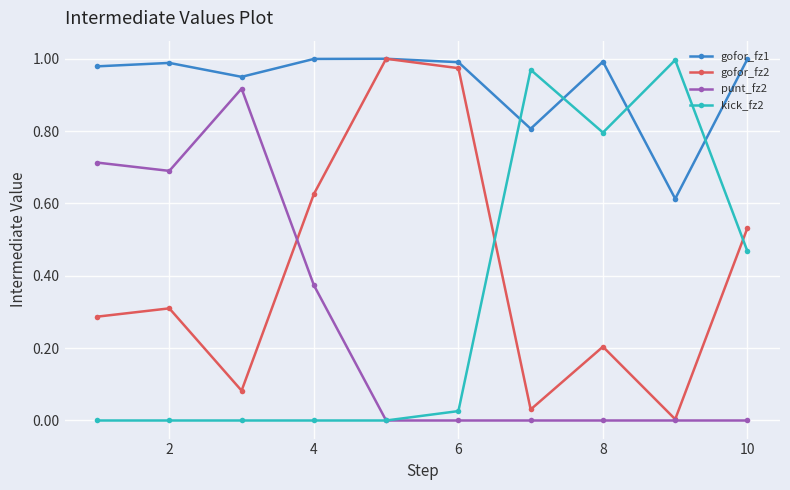

What is the value of the gofor_fz1 point at the 7th from the left?

0.8